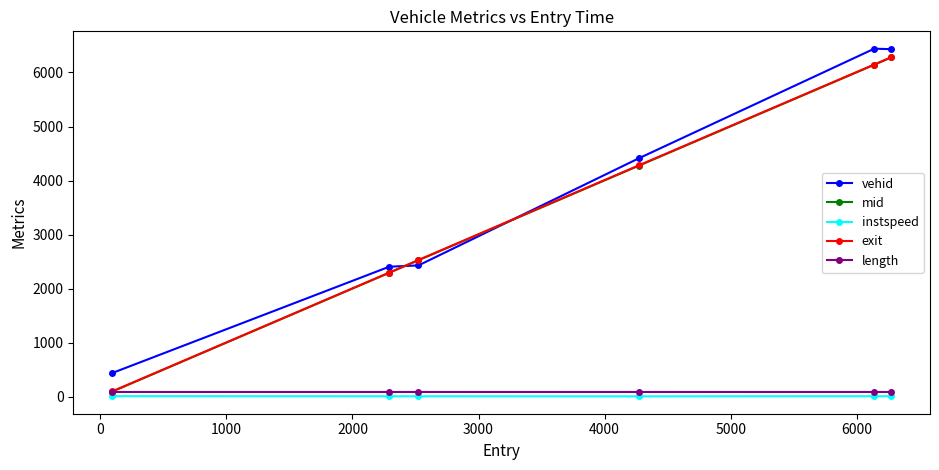

What is the value of the instspeed point at the 5th from the left?

13.5